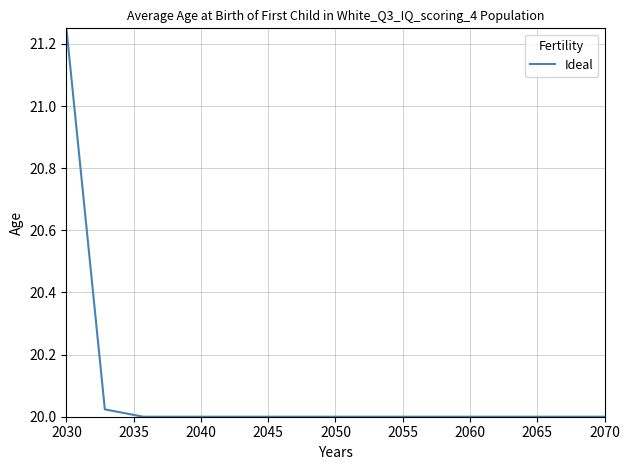

What is the value of the 15th point from the left?

20.0